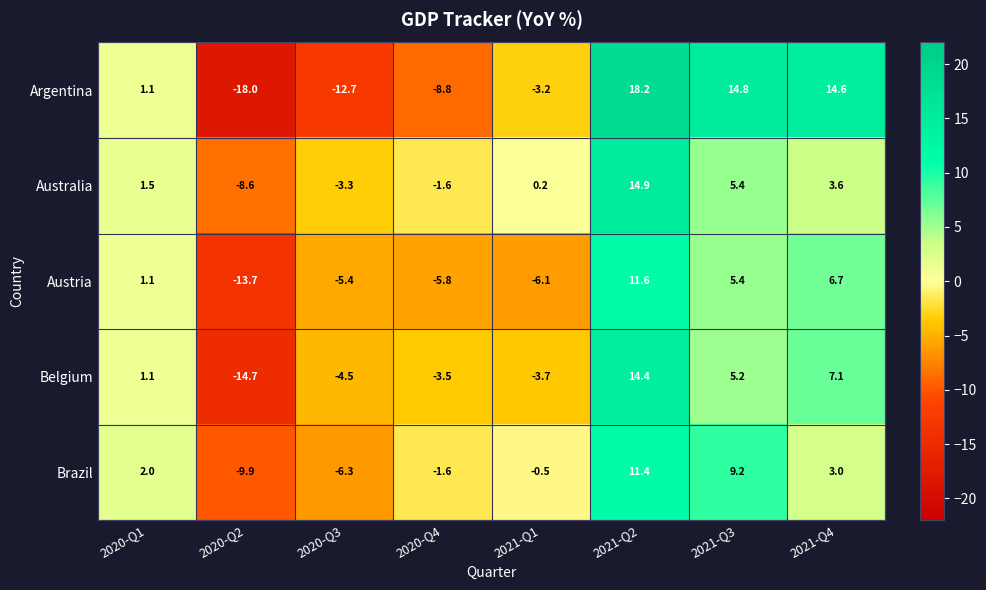

The Argentina series shows -3.2 at 2021-Q1. True or false?

True